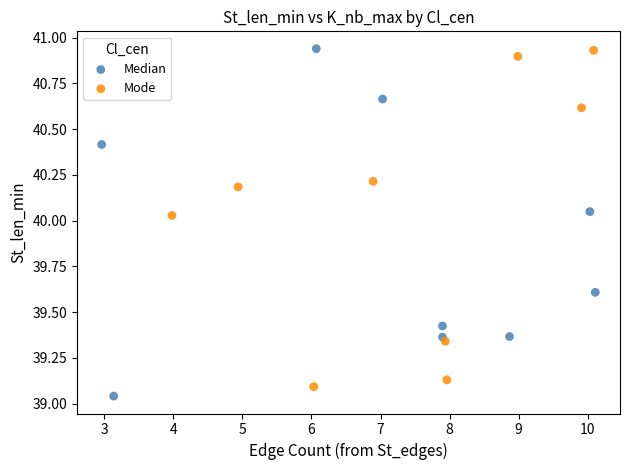

What are all the series names shown in the legend?

Median, Mode